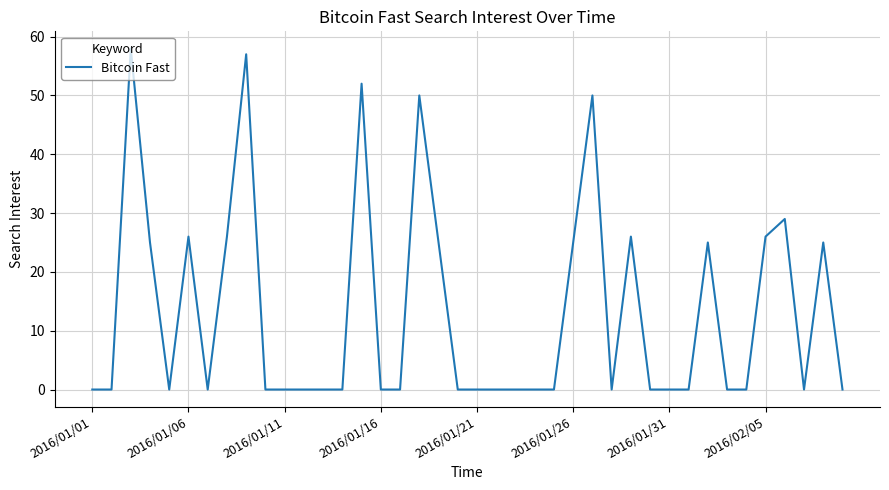

Reading right to left, what are all the values shown in this chart?

0	25	0	29	26	0	0	25	0	0	0	26	0	50	25	0	0	0	0	0	0	25	50	0	0	52	0	0	0	0	0	57	26	0	26	0	25	58	0	0